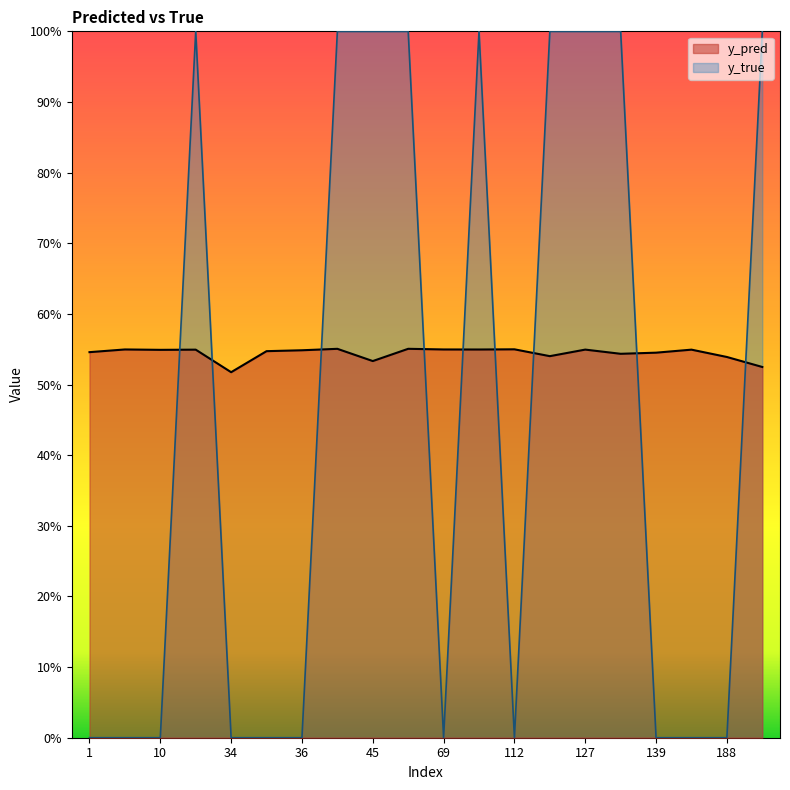

What is the average value of the y_true series?

0.5